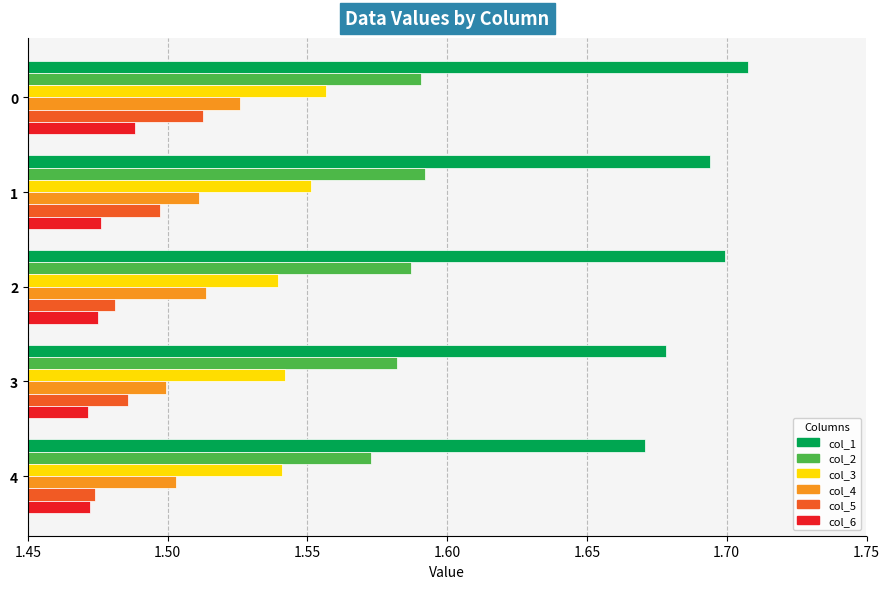

At which category is the sum across all series the highest?

0